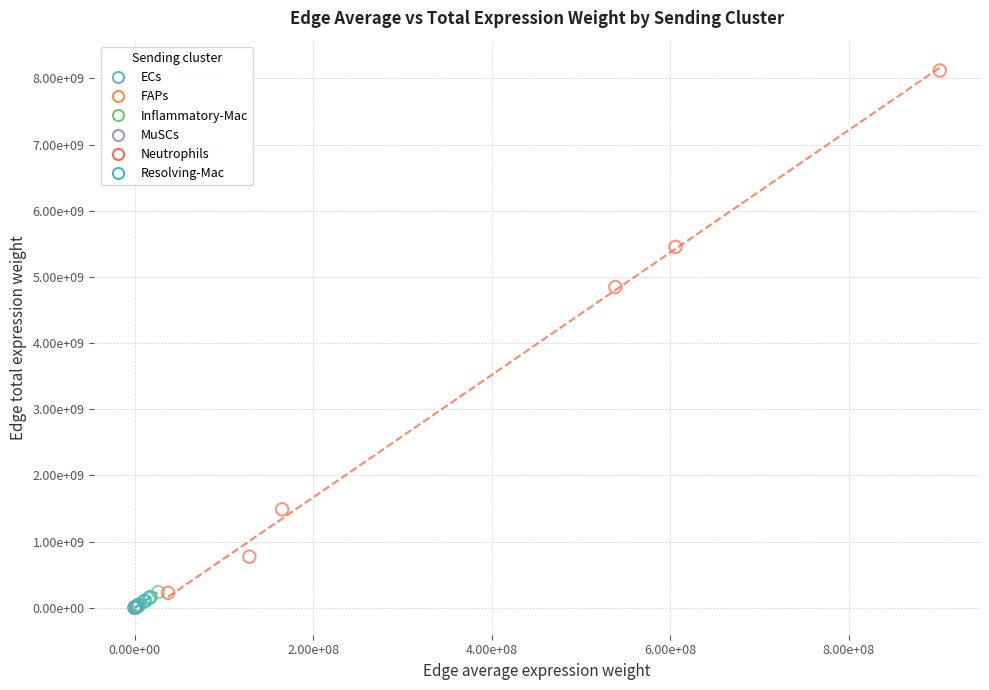

Which series has the widest spread of Y values?

Neutrophils